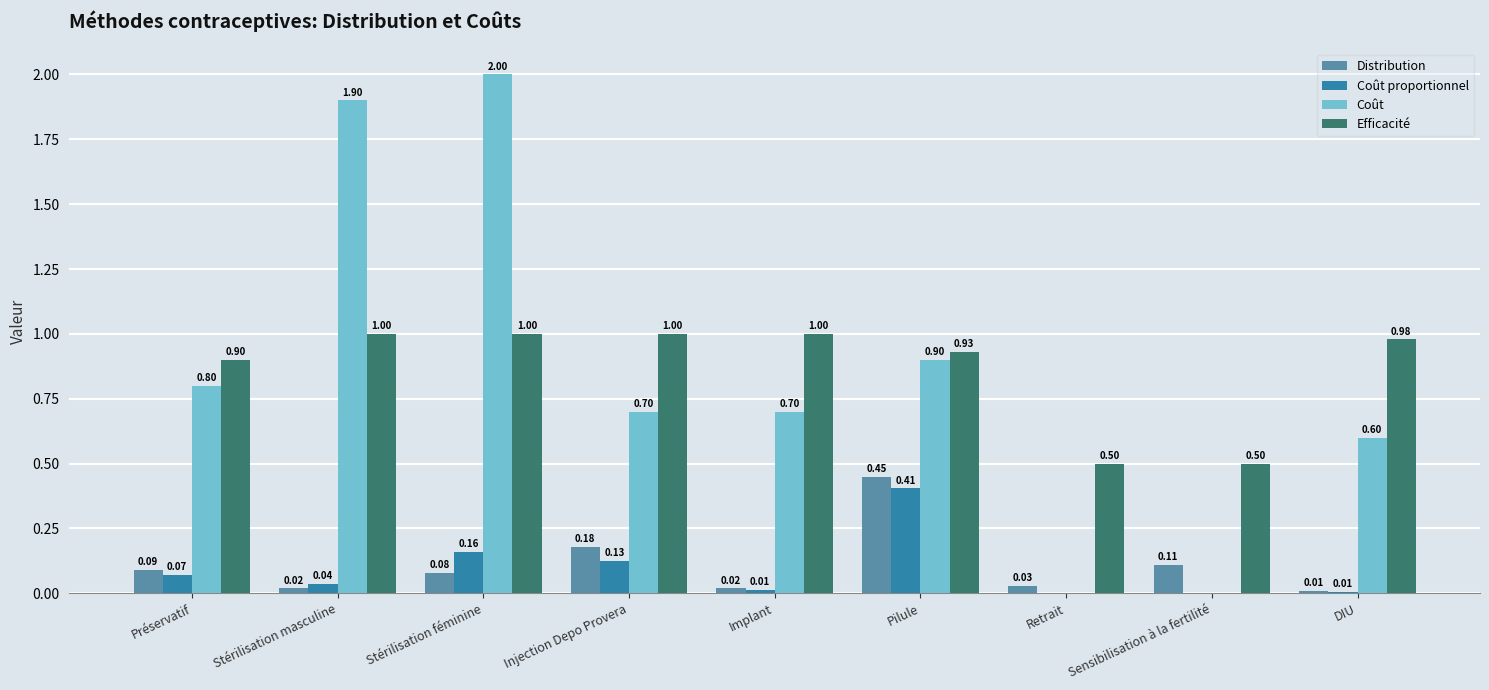

At which label is Coût closest to 1?

Pilule